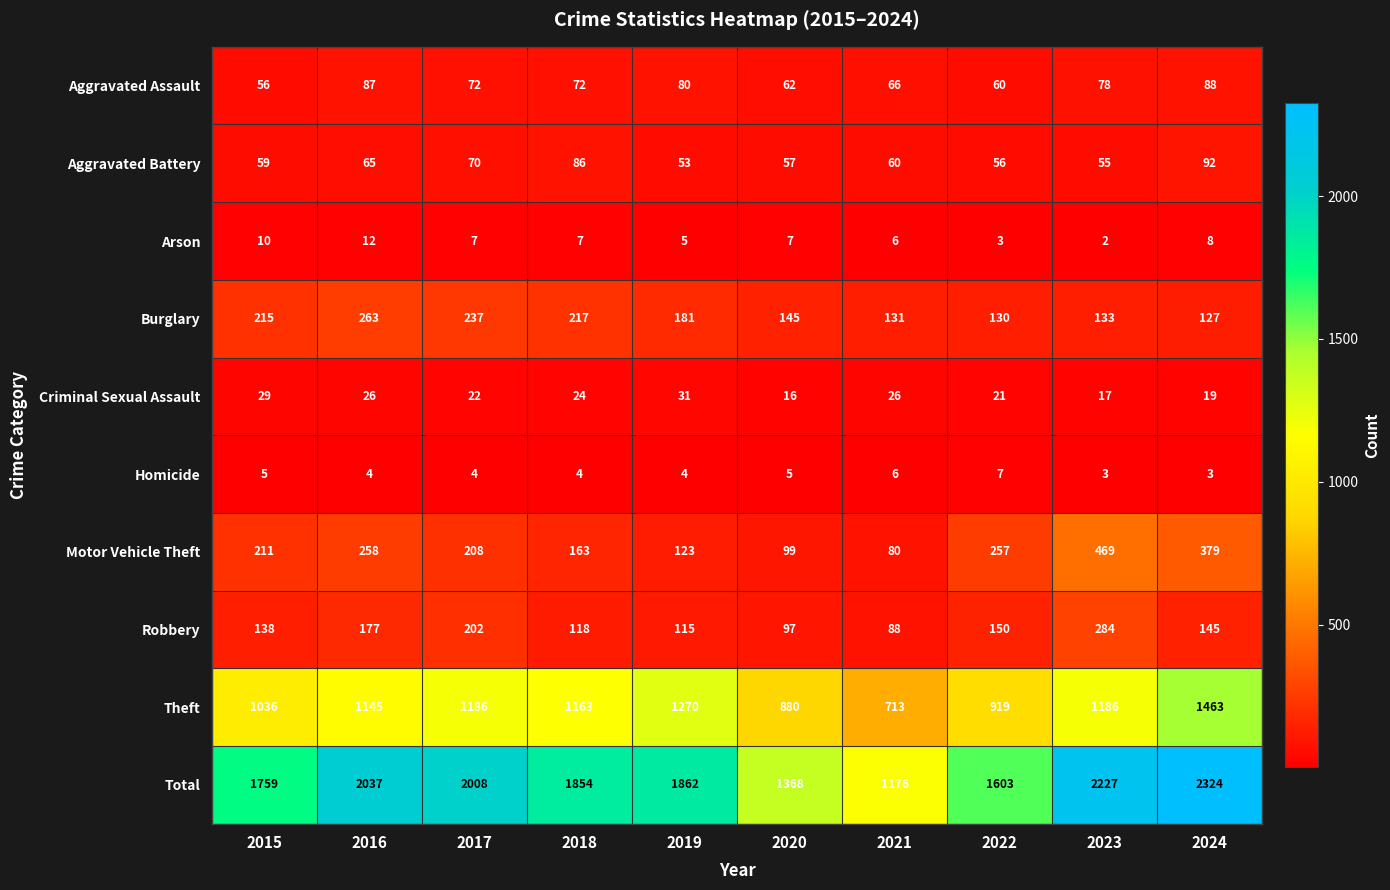

True or false: Arson has a value of 7 at 2020.

True